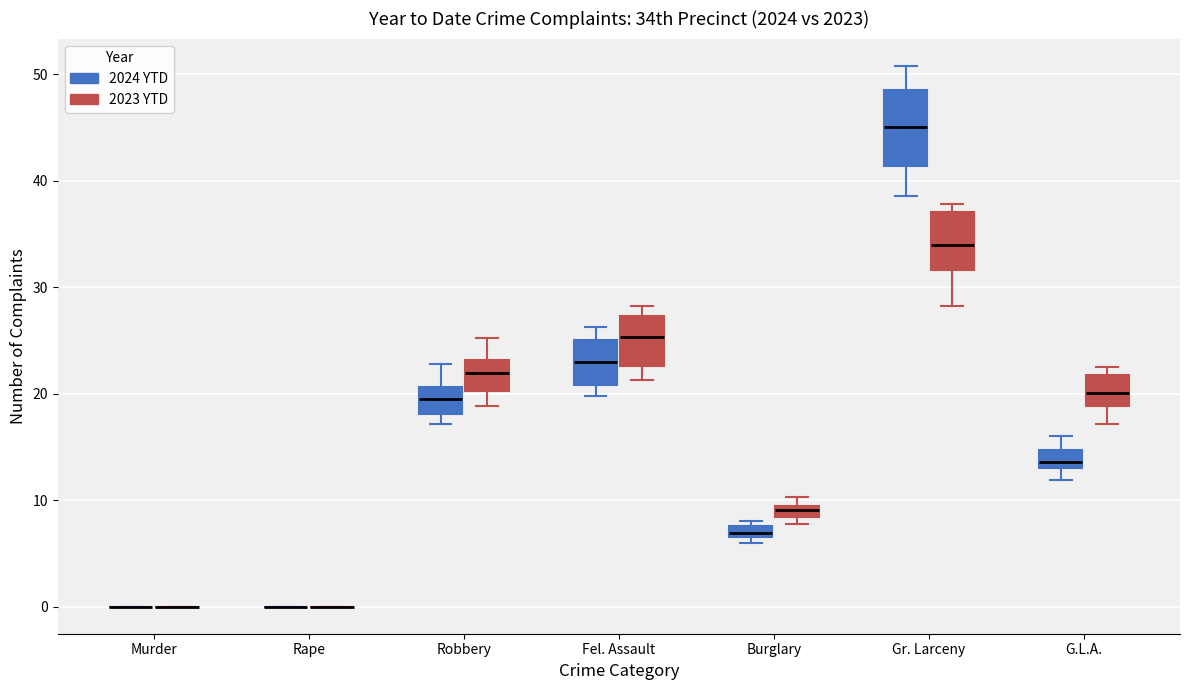

Which box is the tallest, from its lower edge to its upper edge?

Gr. Larceny (2024 YTD)